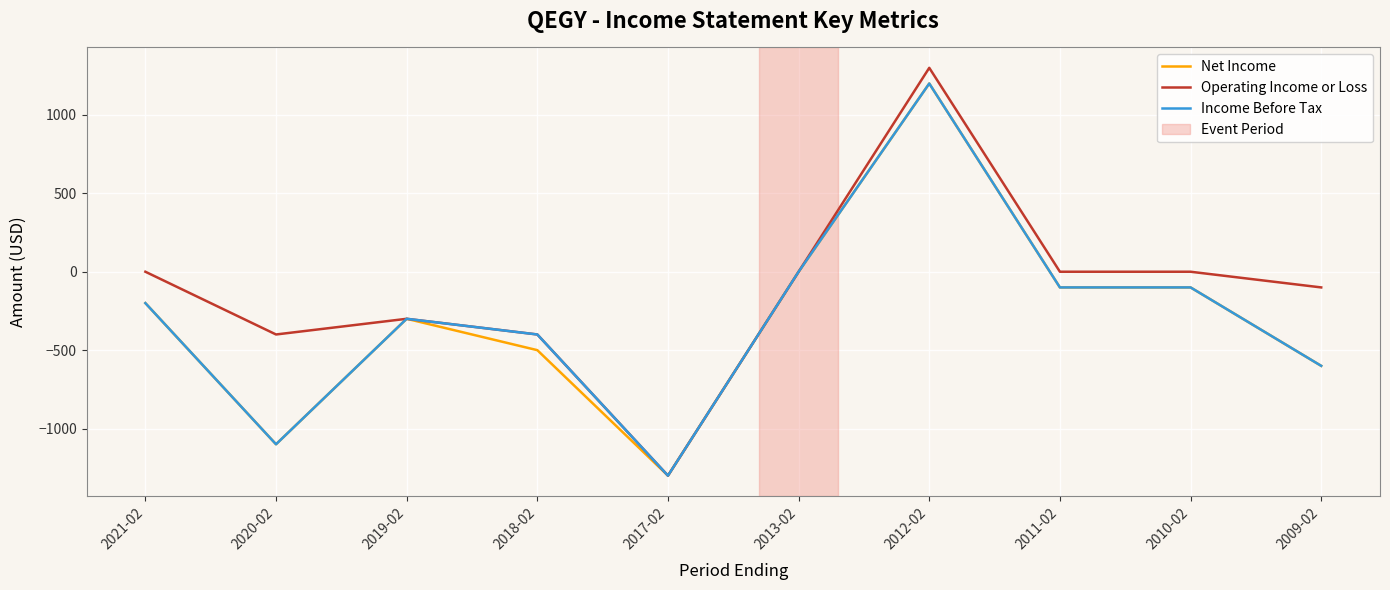

At which category does the chart reach its minimum across all series?

2017-02